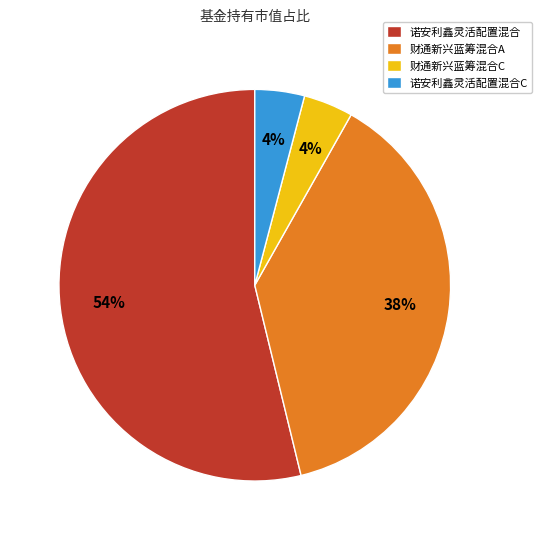

True or false: 诺安利鑫灵活配置混合 accounts for 54% of the total.

True